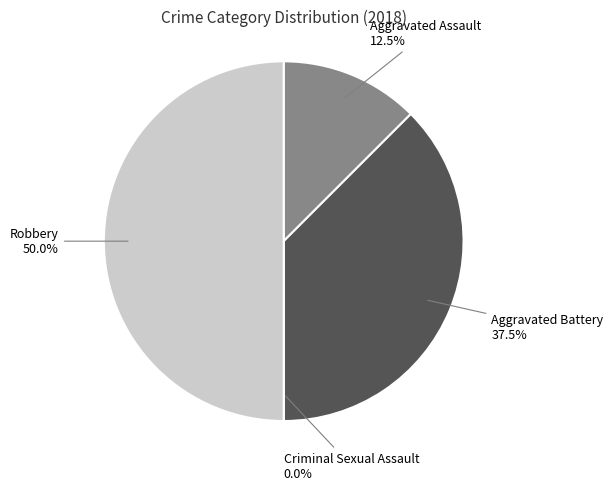

What is the smallest slice in the pie chart?

Criminal Sexual Assault